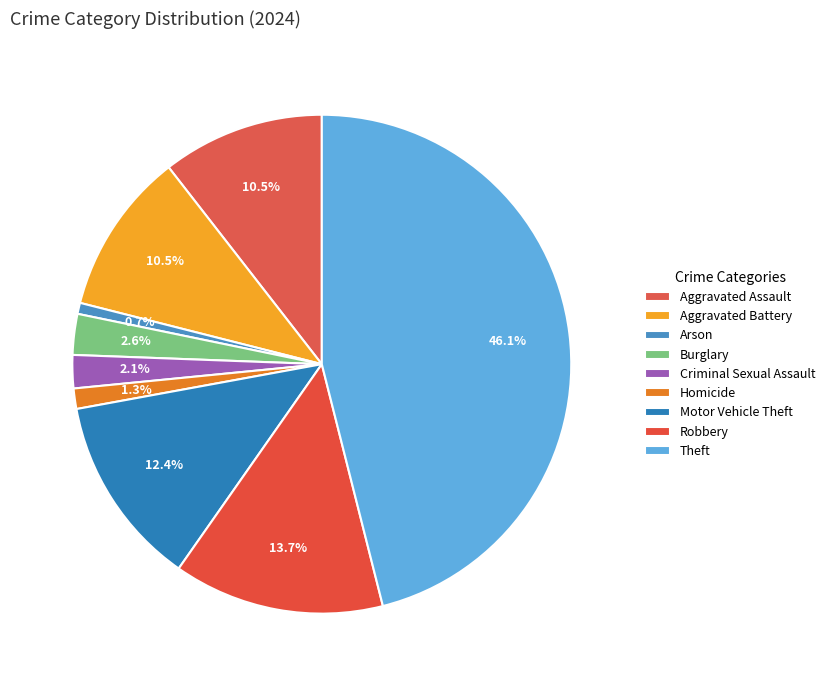

Combined, do Motor Vehicle Theft and Burglary account for over 50%?

No